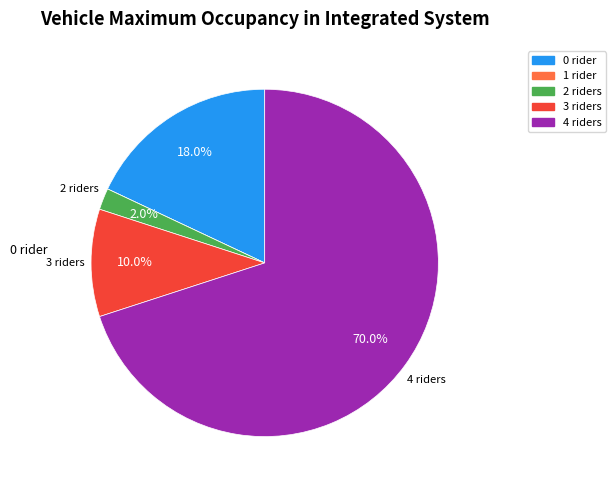

Is there a majority slice in this chart?

Yes